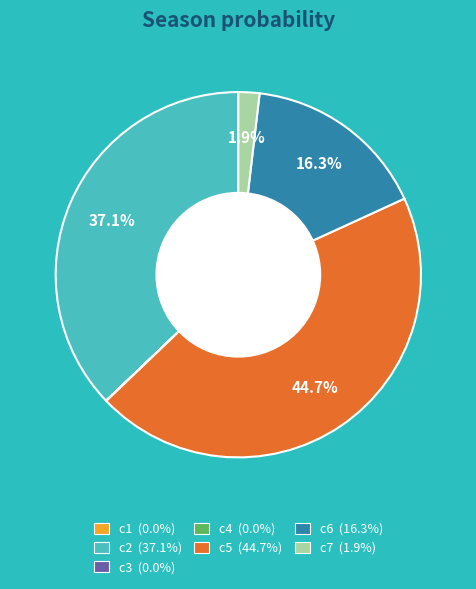

Which has a higher value, c7 or c5?

c5